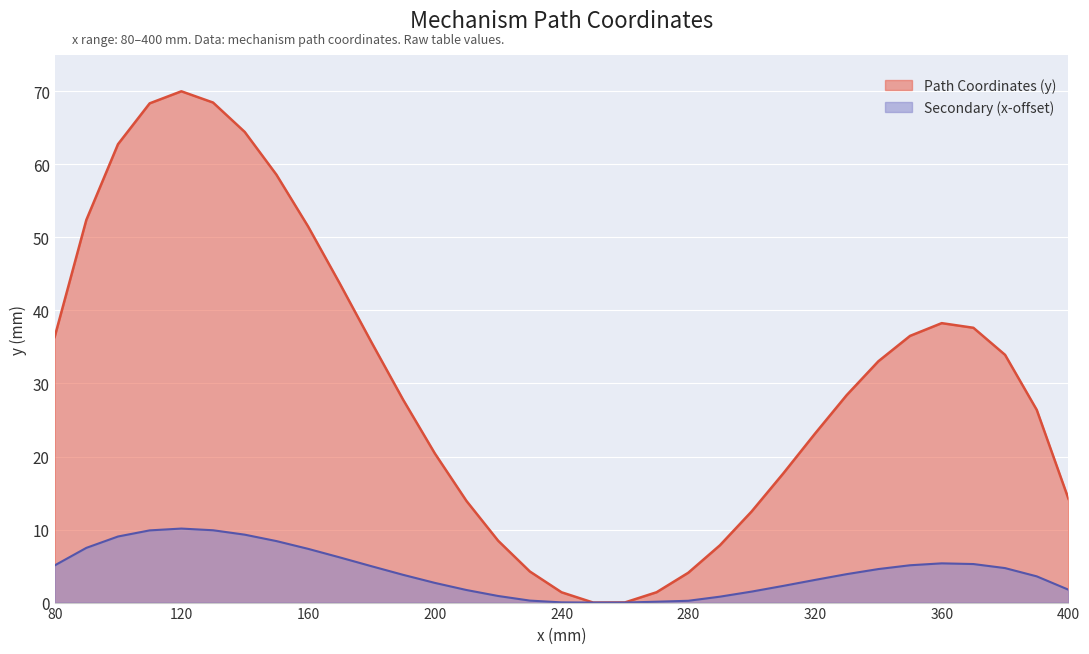

What is the difference between the second highest and minimum values in the y_main series?

68.5